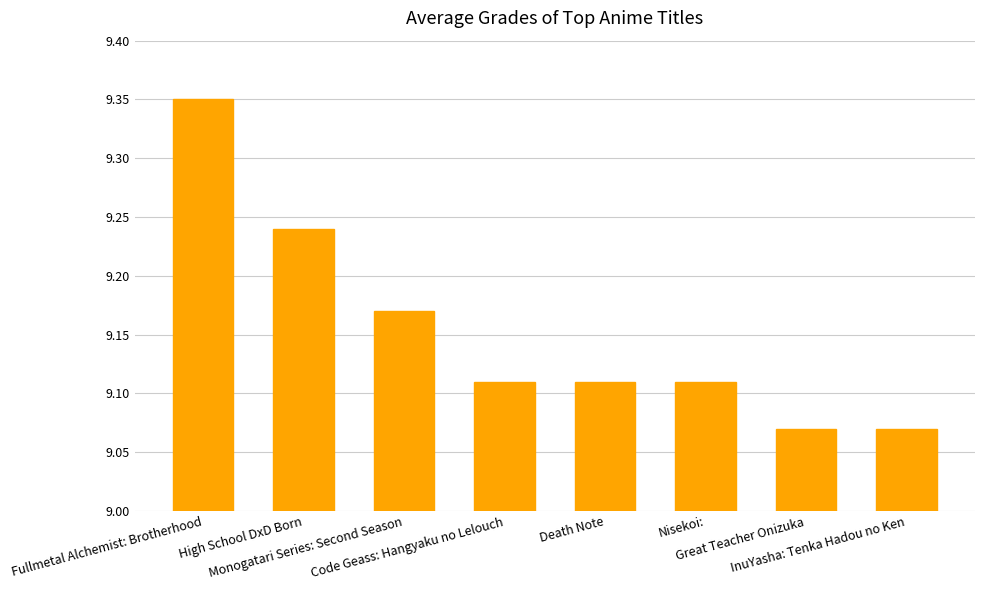

What is the difference between the maximum and minimum values?

0.3